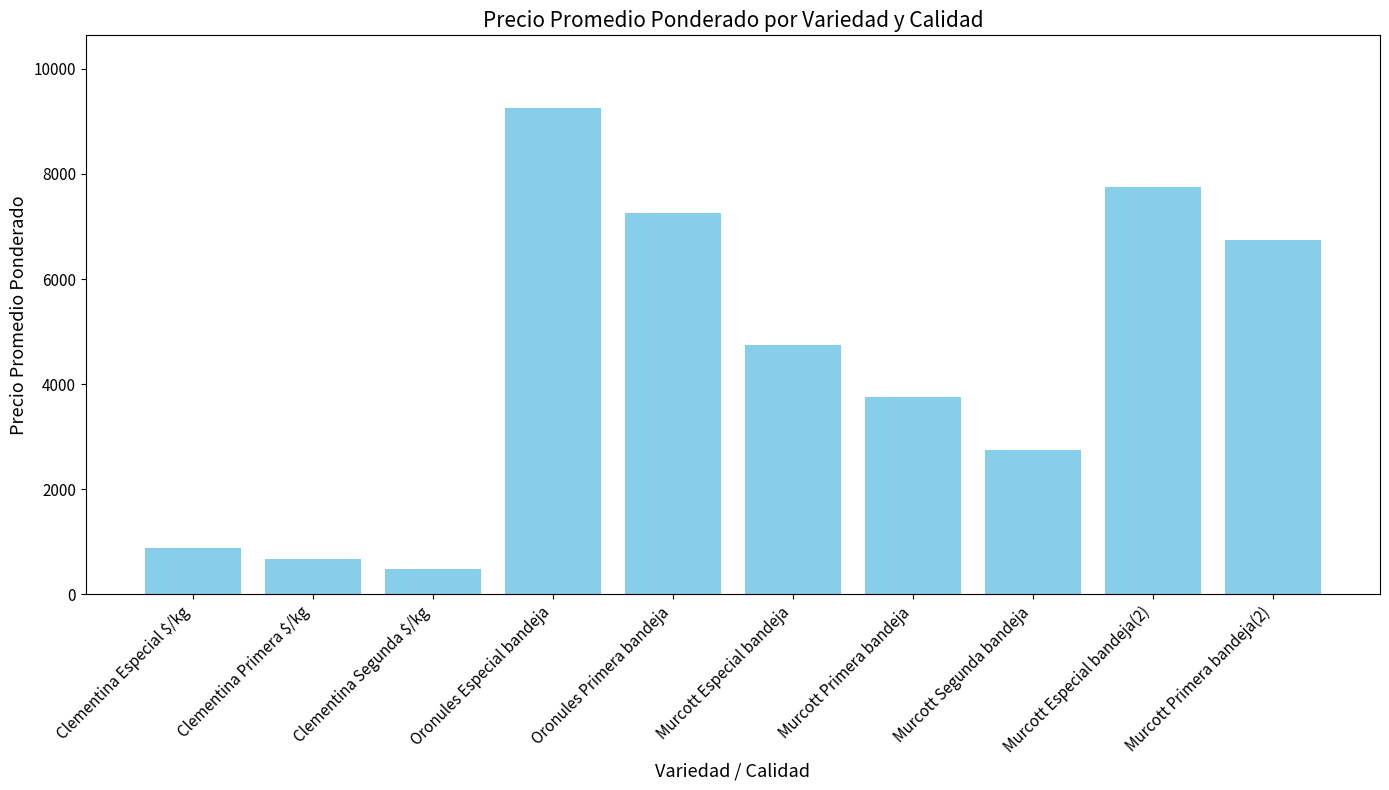

List the labels in order of value, largest first.

Oronules Especial bandeja, Murcott Especial bandeja(2), Oronules Primera bandeja, Murcott Primera bandeja(2), Murcott Especial bandeja, Murcott Primera bandeja, Murcott Segunda bandeja, Clementina Especial $/kg, Clementina Primera $/kg, Clementina Segunda $/kg